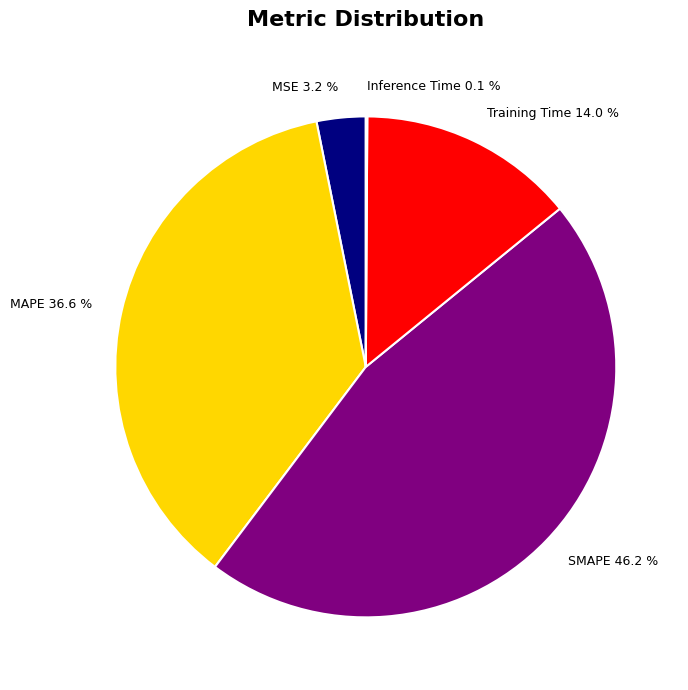

How much of the chart is everything except MSE 3.2 %?

96.8%